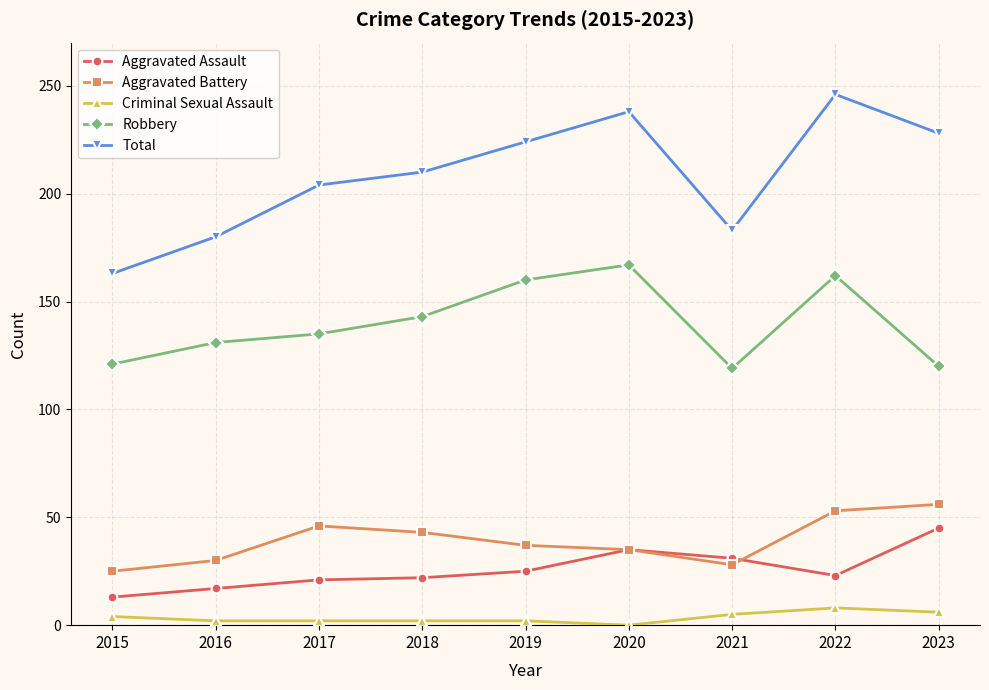

Is the value of Total at 2020 greater than the value of Criminal Sexual Assault at 2022?

Yes